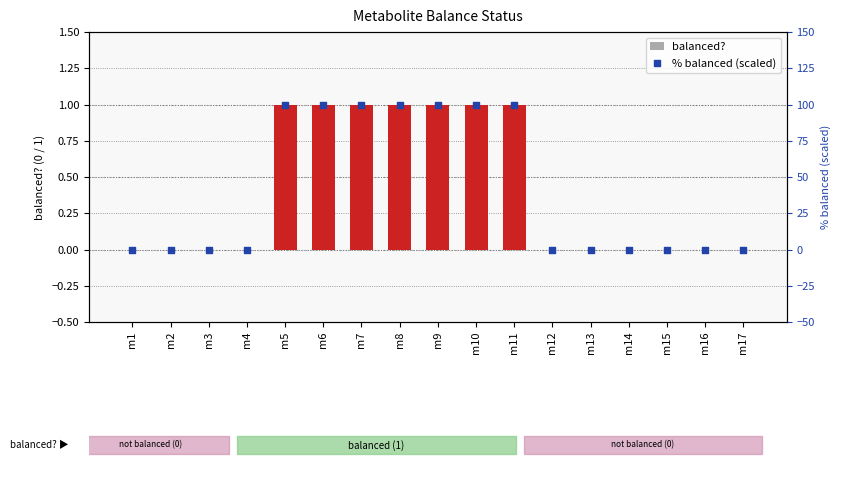

Which series has the largest Y range (max minus min)?

% balanced (scaled)